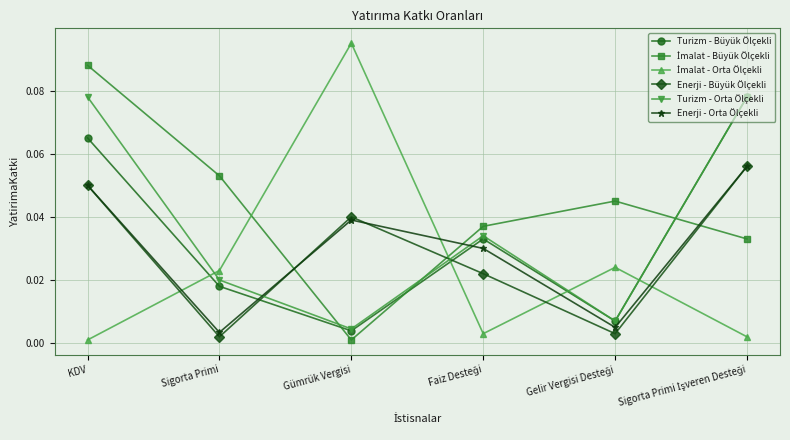

In Enerji - Orta Ölçekli, how many points are lower than both neighbors (excluding endpoints)?

2